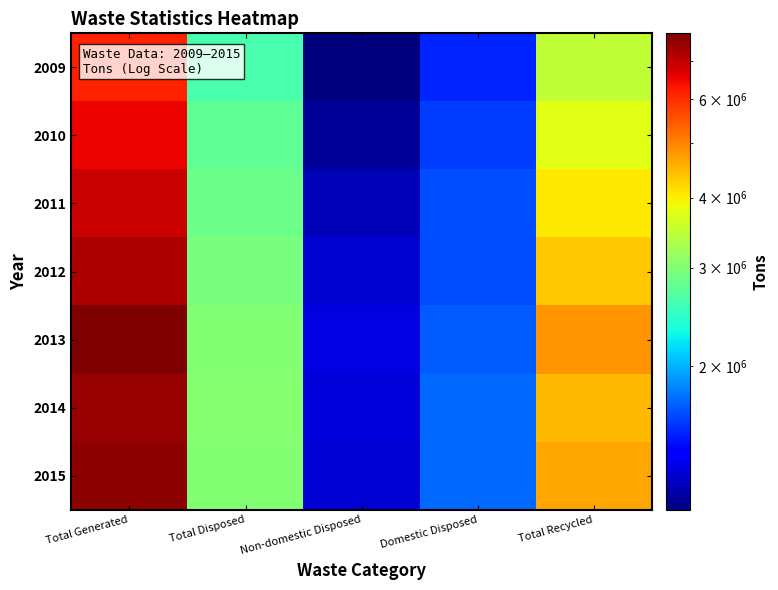

Rank the series at Total Generated from highest to lowest value.

2013, 2015, 2014, 2012, 2011, 2010, 2009